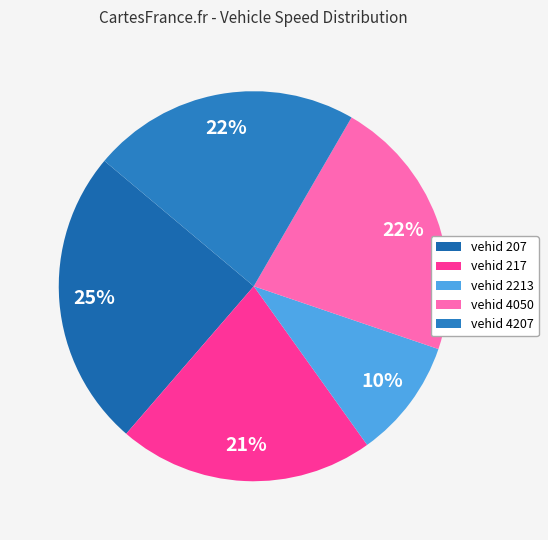

To the nearest percent, what is the difference between the largest and smallest slice percentages?

15%